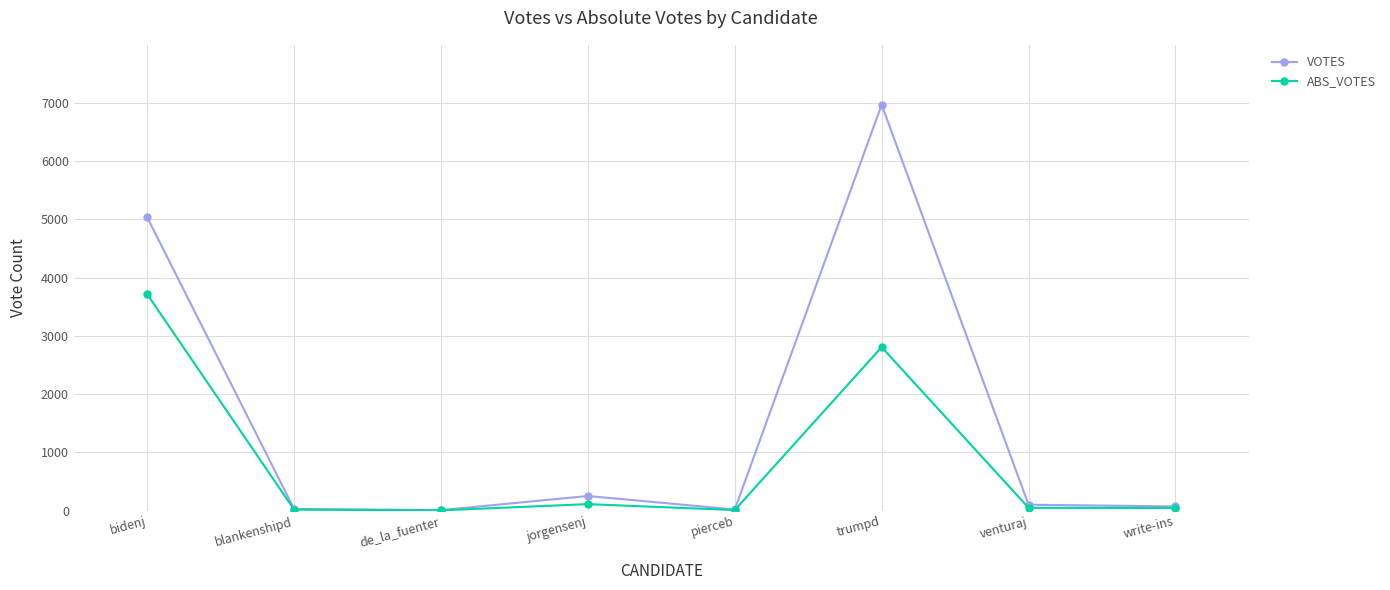

Rank the series by their average value, from lowest to highest.

ABS_VOTES, VOTES